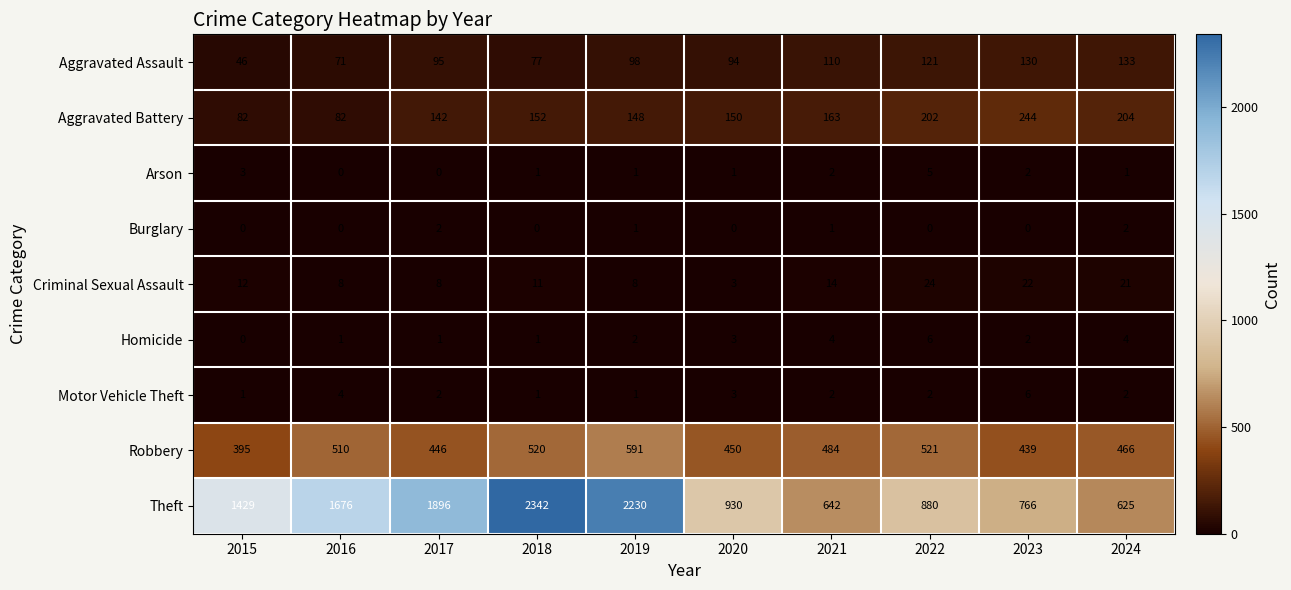

How many Arson values are between 1 and 2?

6